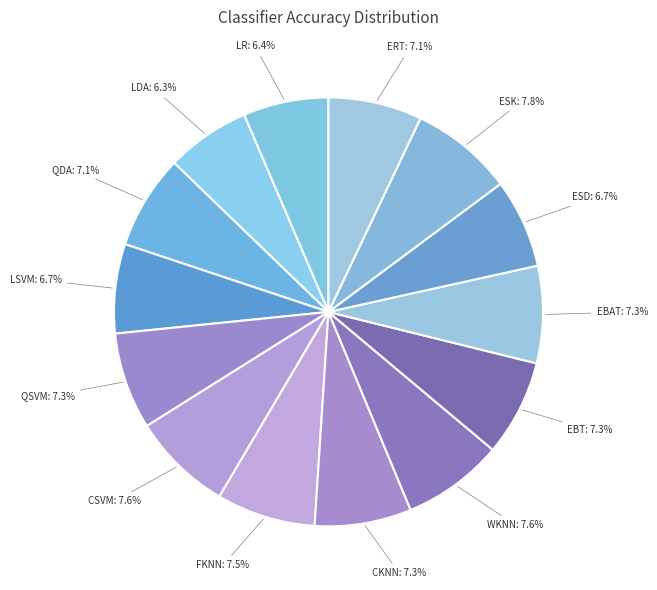

What percentage do EBAT and ESD together represent?

14.0%